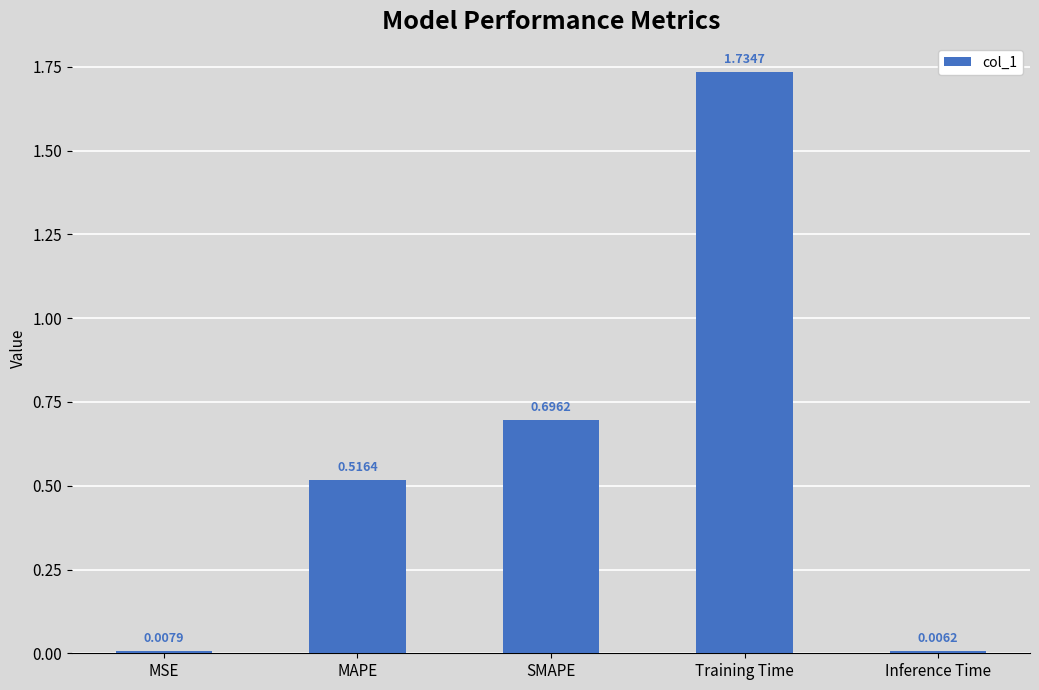

What is the sum of all values?

3.0